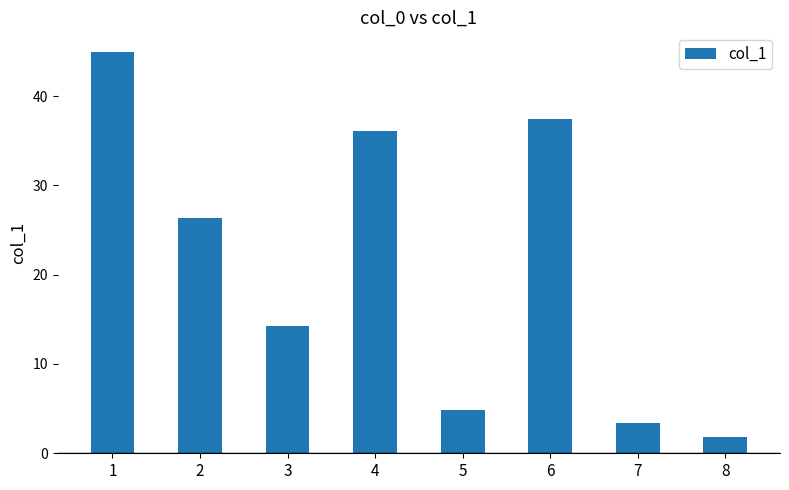

Which has a higher value, 8 or 4?

4